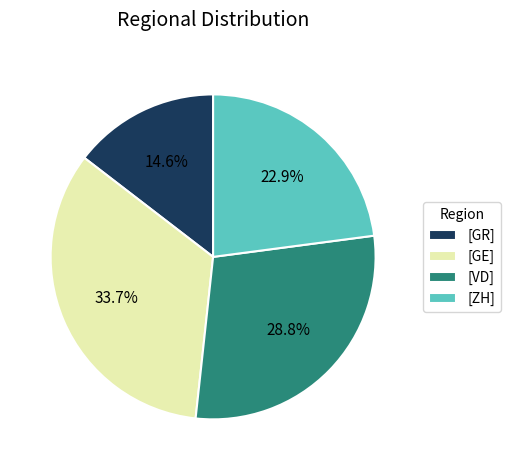

Approximately how many times larger is the value at [GR] compared to [ZH]?

0.6